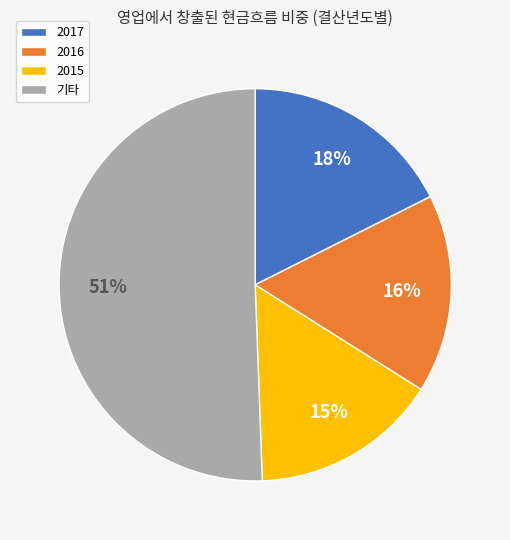

Do 2017 and 기타 together represent more than half of the pie?

Yes